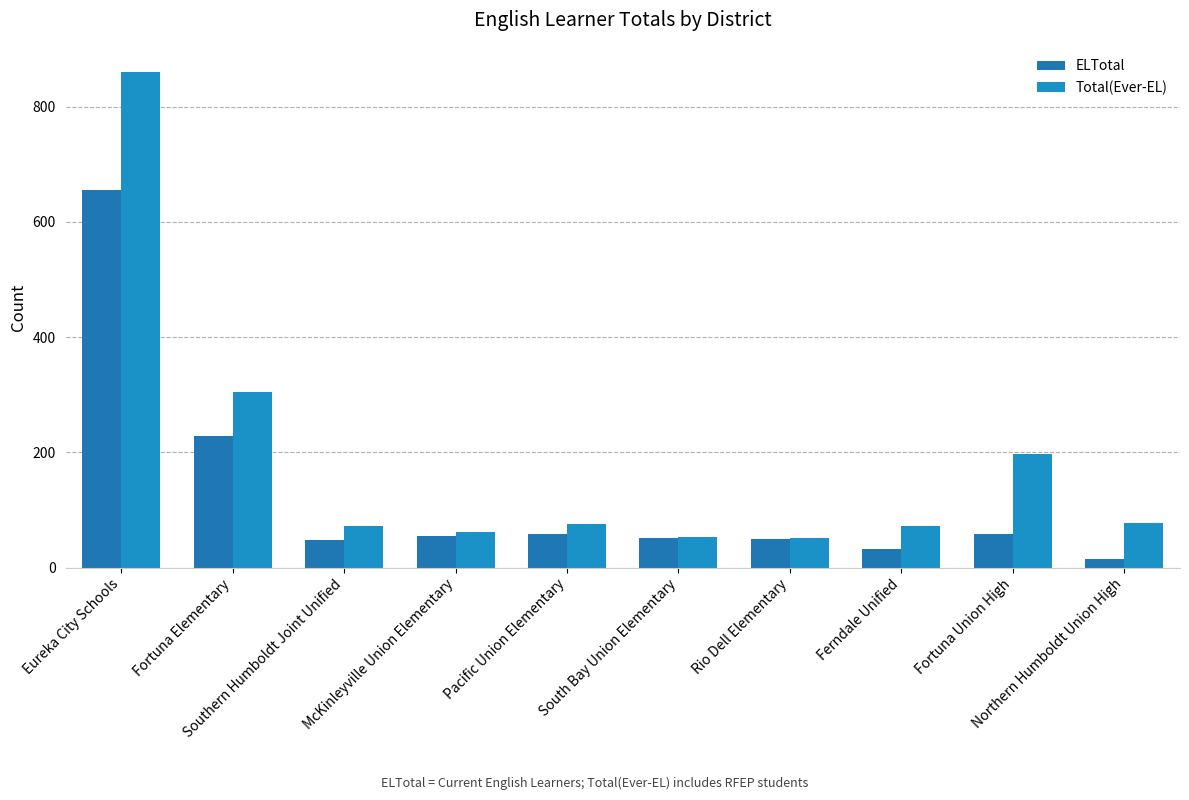

Is the value of Total(Ever-EL) at Rio Dell Elementary greater than the value of ELTotal at Eureka City Schools?

No